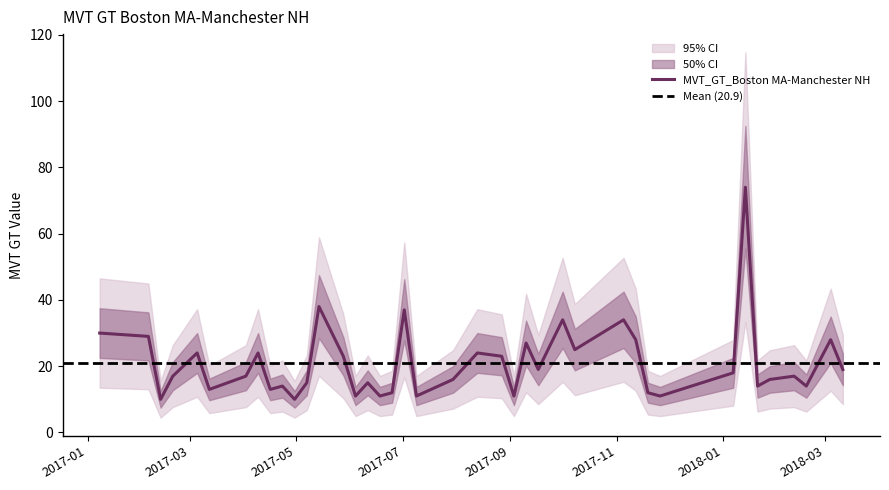

Rank the categories by value from lowest to highest.

2017-02-12, 2017-04-30, 2017-06-04, 2017-06-18, 2017-07-09, 2017-09-03, 2017-11-26, 2017-06-25, 2017-11-19, 2017-03-12, 2017-04-16, 2017-04-23, 2018-01-21, 2018-02-18, 2017-05-07, 2017-06-11, 2017-07-30, 2018-01-28, 2017-02-19, 2017-04-02, 2018-02-11, 2018-01-07, 2017-09-17, 2018-03-11, 2017-05-28, 2017-08-27, 2017-03-05, 2017-04-09, 2017-08-13, 2017-10-08, 2017-09-10, 2017-11-12, 2018-03-04, 2017-02-05, 2017-01-08, 2017-10-01, 2017-11-05, 2017-07-02, 2017-05-14, 2018-01-14